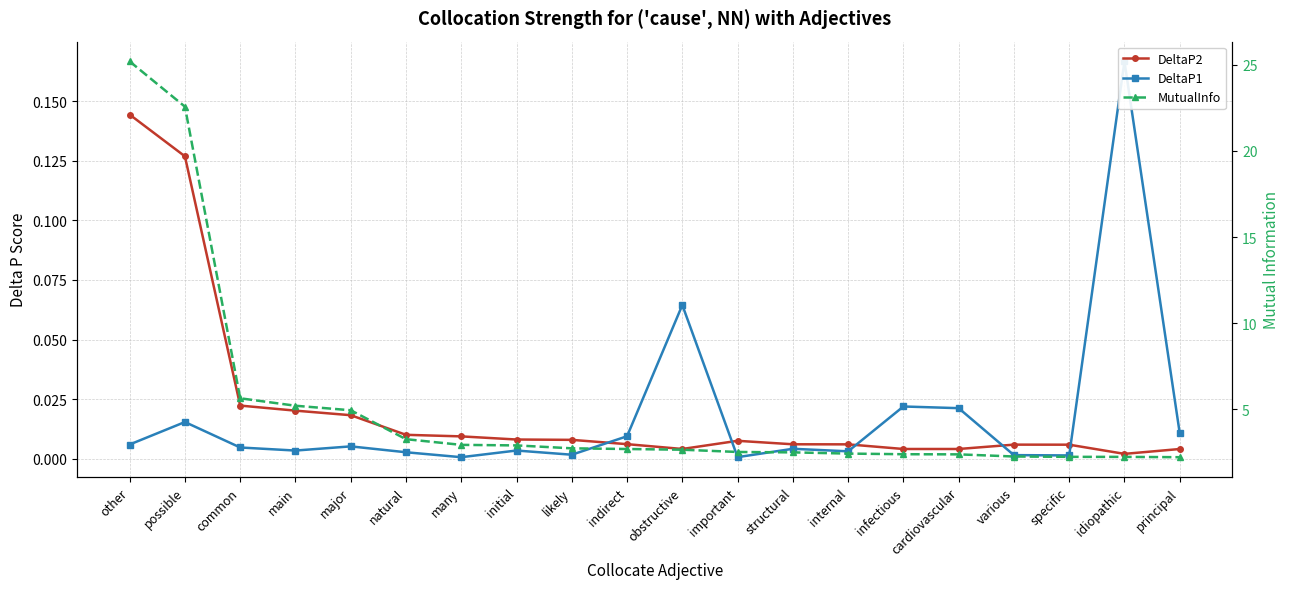

Reading right to left, what are all the values shown in this chart?

DeltaP2: principal=0.0	idiopathic=0.0	specific=0.0	various=0.0	cardiovascular=0.0	infectious=0.0	internal=0.0	structural=0.0	important=0.0	obstructive=0.0	indirect=0.0	likely=0.0	initial=0.0	many=0.0	natural=0.0	major=0.0	main=0.0	common=0.0	possible=0.1	other=0.1
DeltaP1: principal=0.0	idiopathic=0.2	specific=0.0	various=0.0	cardiovascular=0.0	infectious=0.0	internal=0.0	structural=0.0	important=0.0	obstructive=0.1	indirect=0.0	likely=0.0	initial=0.0	many=0.0	natural=0.0	major=0.0	main=0.0	common=0.0	possible=0.0	other=0.0
MutualInfo: principal=2.2	idiopathic=2.2	specific=2.2	various=2.3	cardiovascular=2.4	infectious=2.4	internal=2.4	structural=2.5	important=2.5	obstructive=2.6	indirect=2.7	likely=2.7	initial=2.9	many=2.9	natural=3.3	major=4.9	main=5.2	common=5.6	possible=22.6	other=25.2